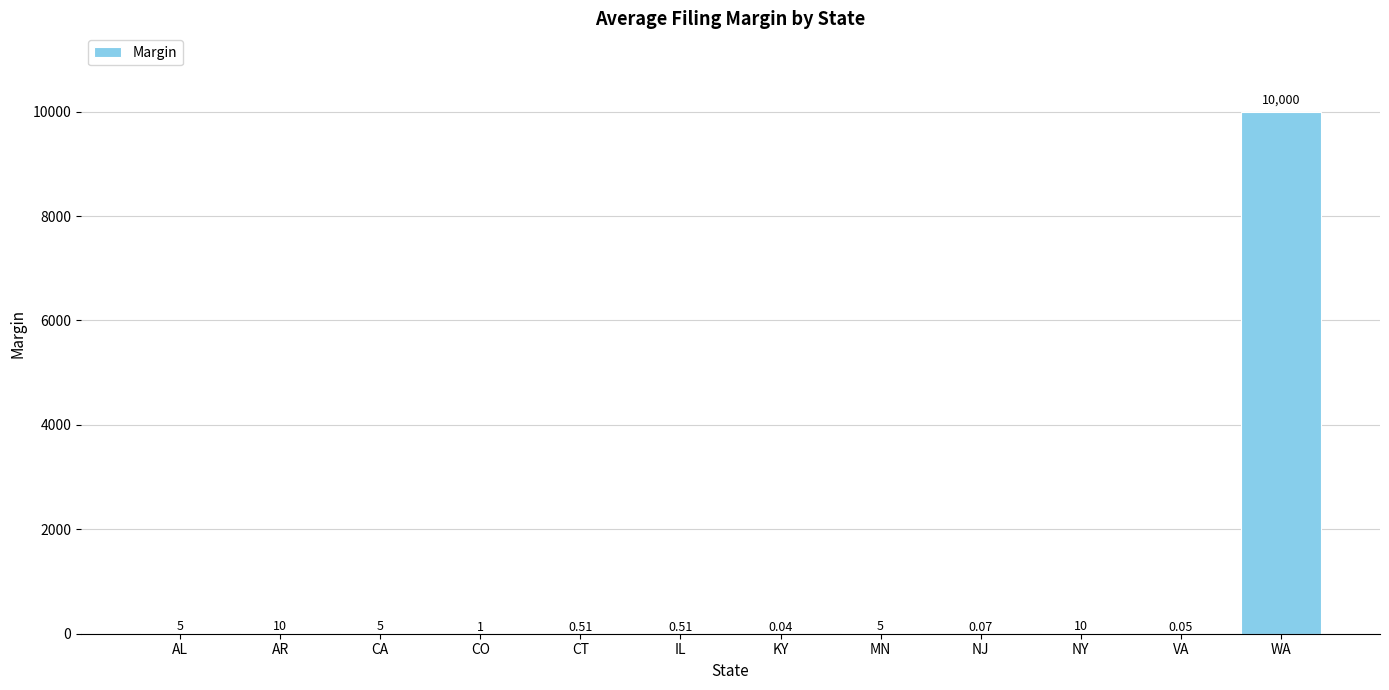

Between CO and NJ, which is larger?

CO